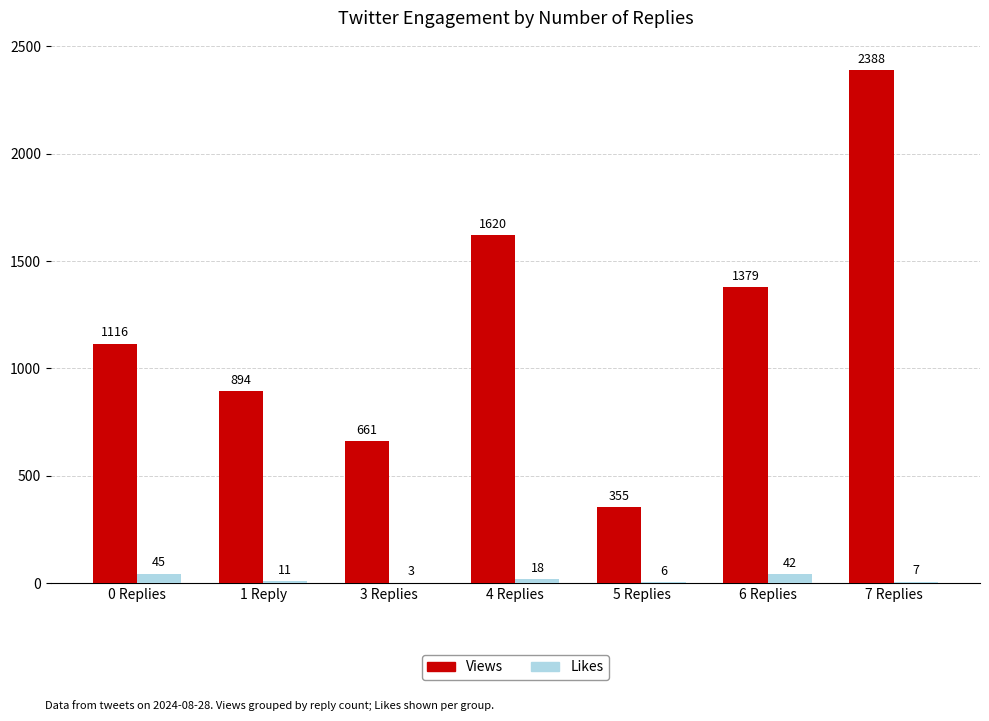

What is the average value of the Views series?

1202